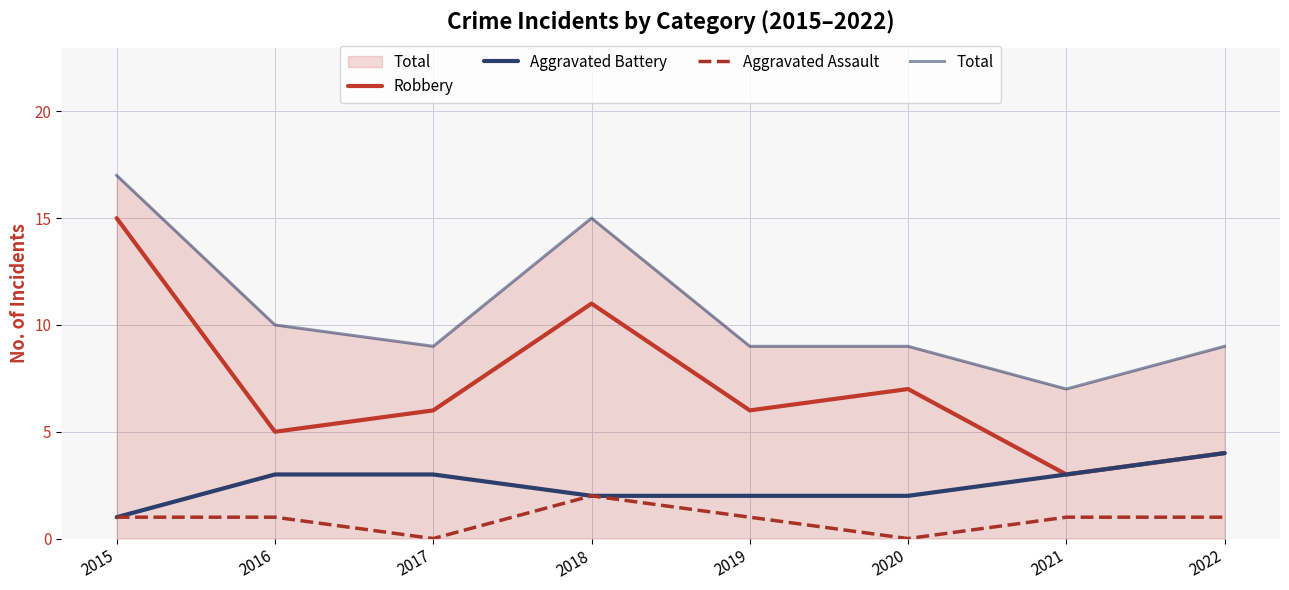

What is the value of the Total point at the 2nd from the left?

10